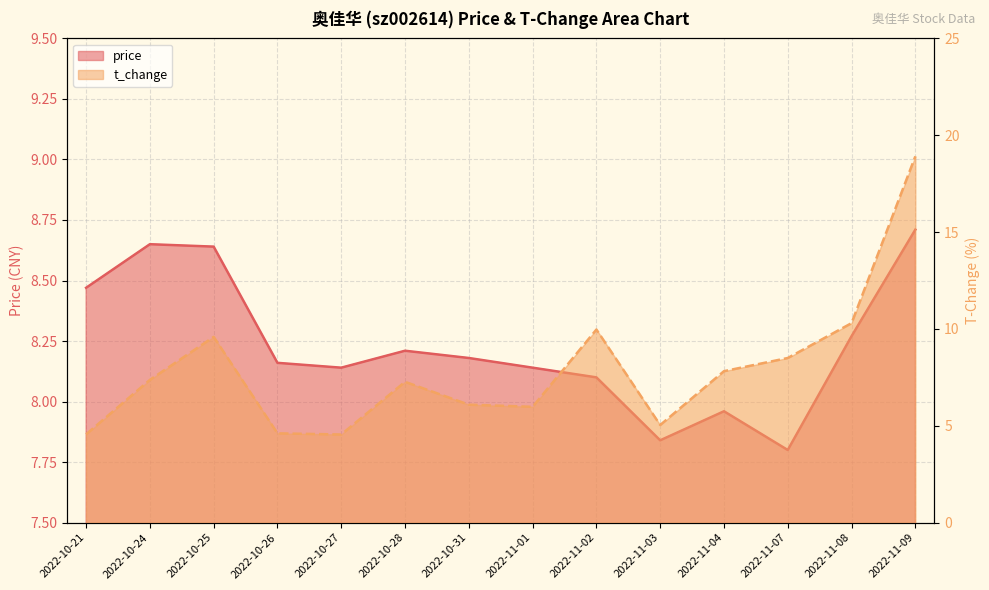

Where is price nearest to the value 8?

2022-11-04